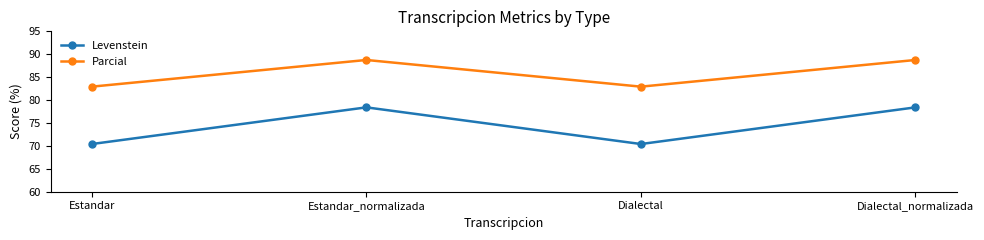

What position from the left is Dialectal_normalizada?

4